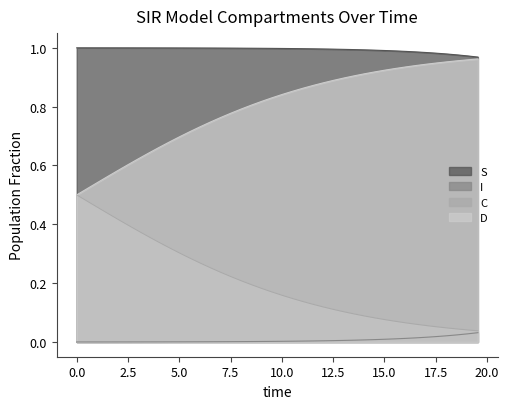

List the series in order of their peak value, lowest first.

I, C, D, S